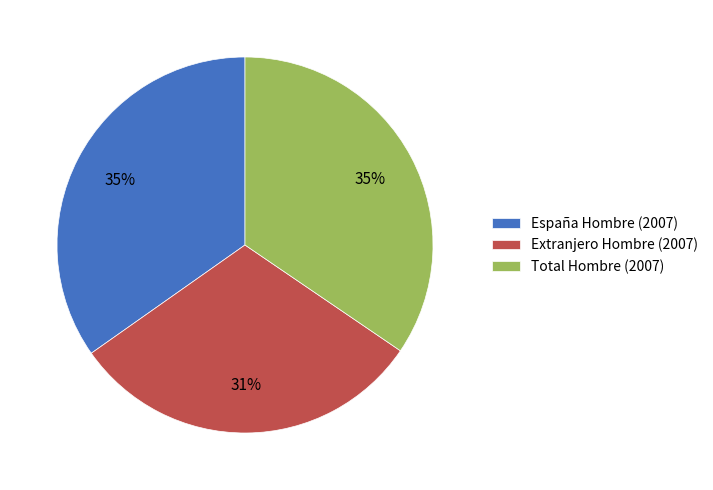

Between Total Hombre and Extranjero Hombre, which is larger?

Total Hombre